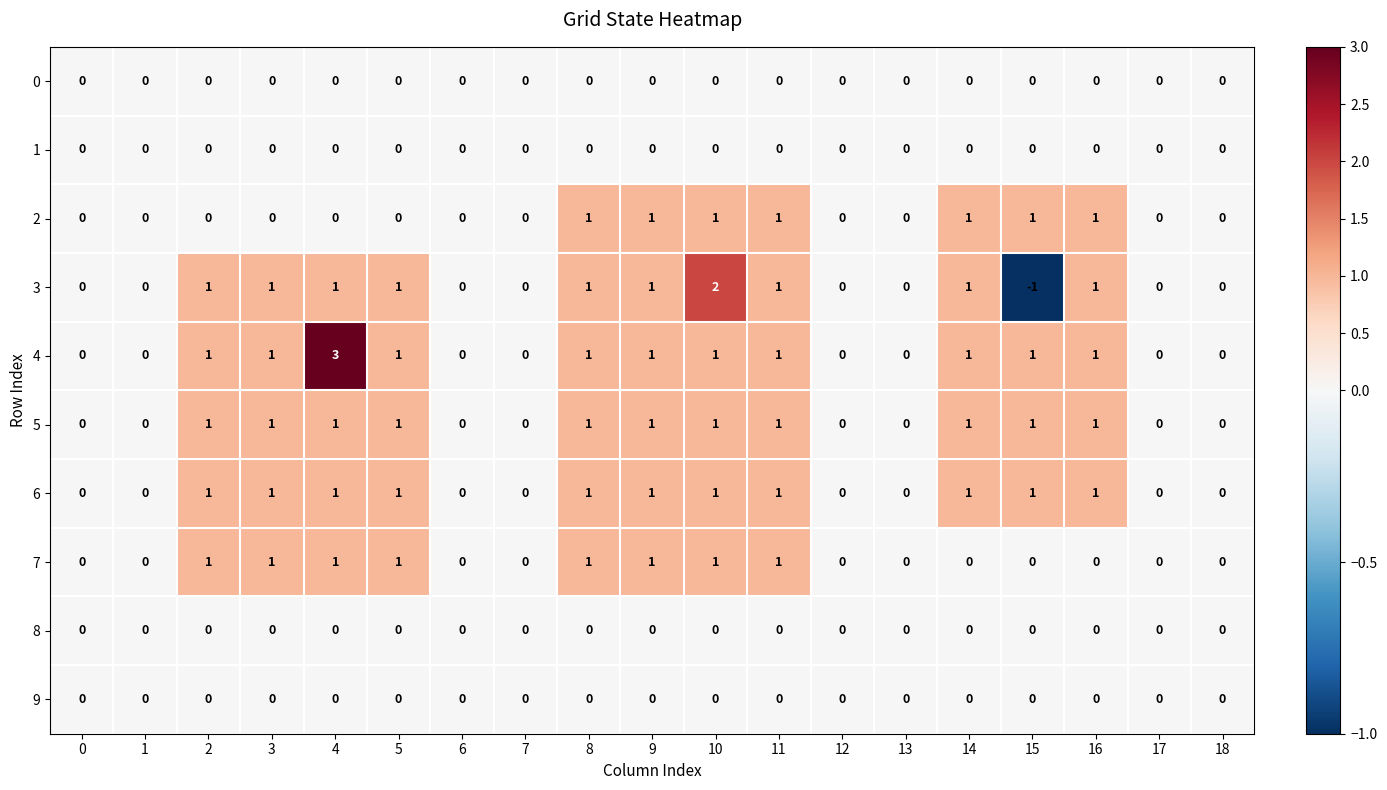

What is the greatest value displayed?

3